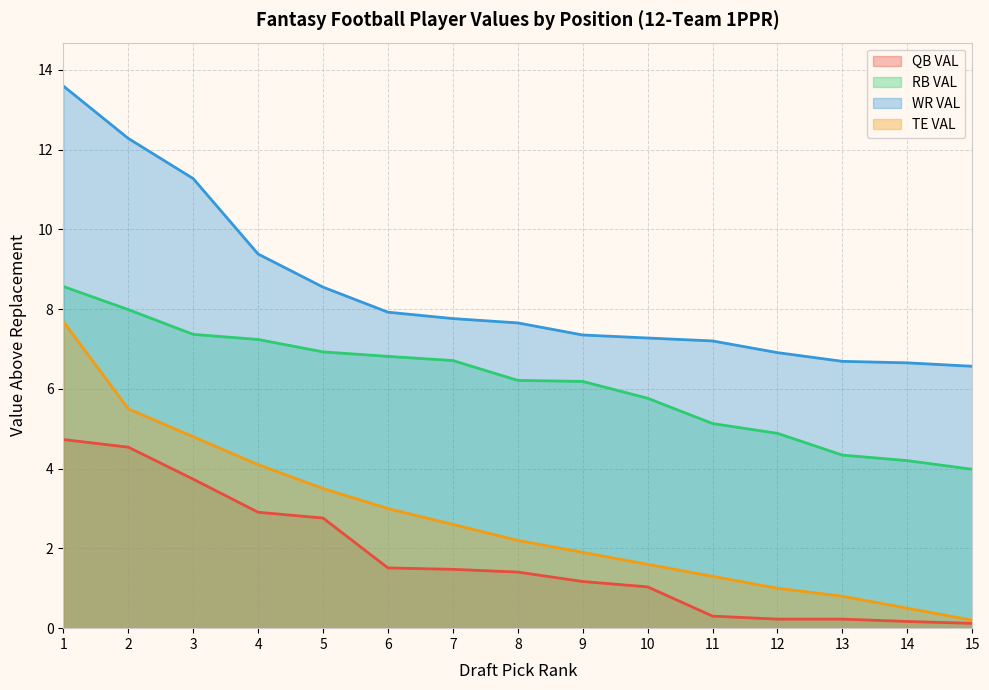

What is the maximum value for QB VAL?

4.7